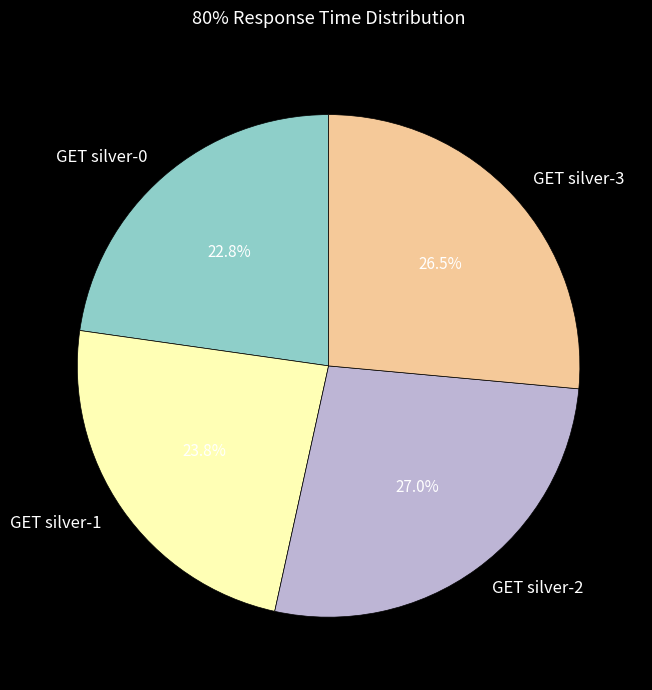

What is the ratio of the value at GET silver-3 to the value at GET silver-1?

1.1